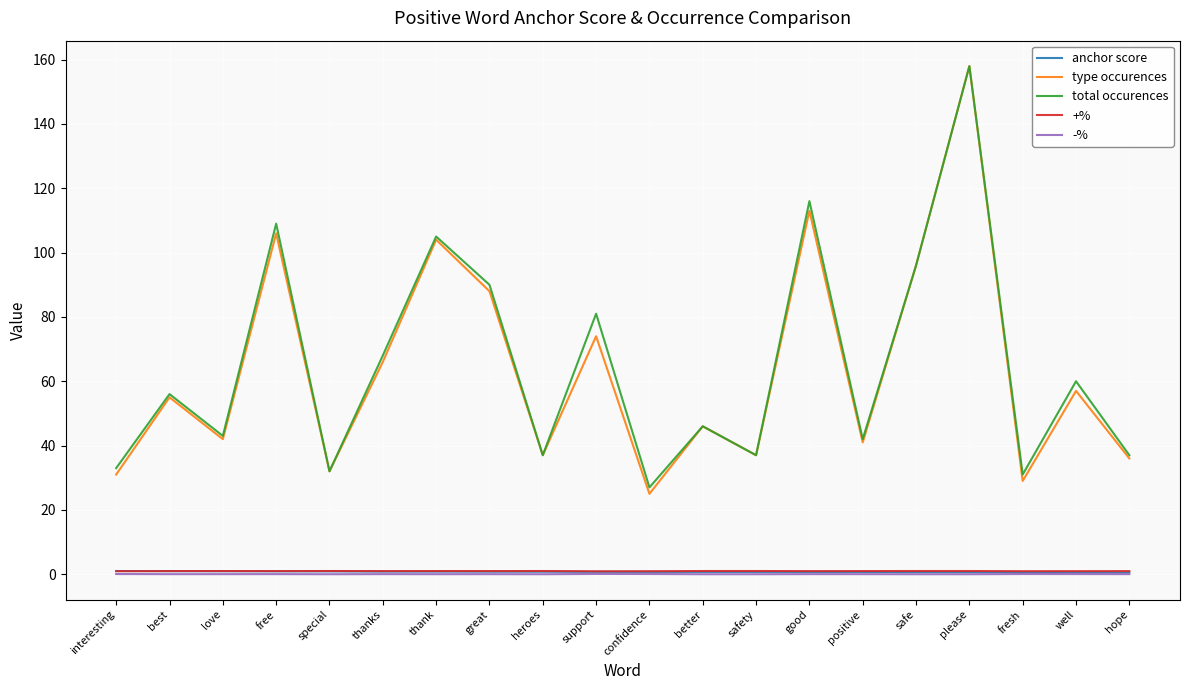

The type occurences series shows 104.0 at thank. True or false?

True